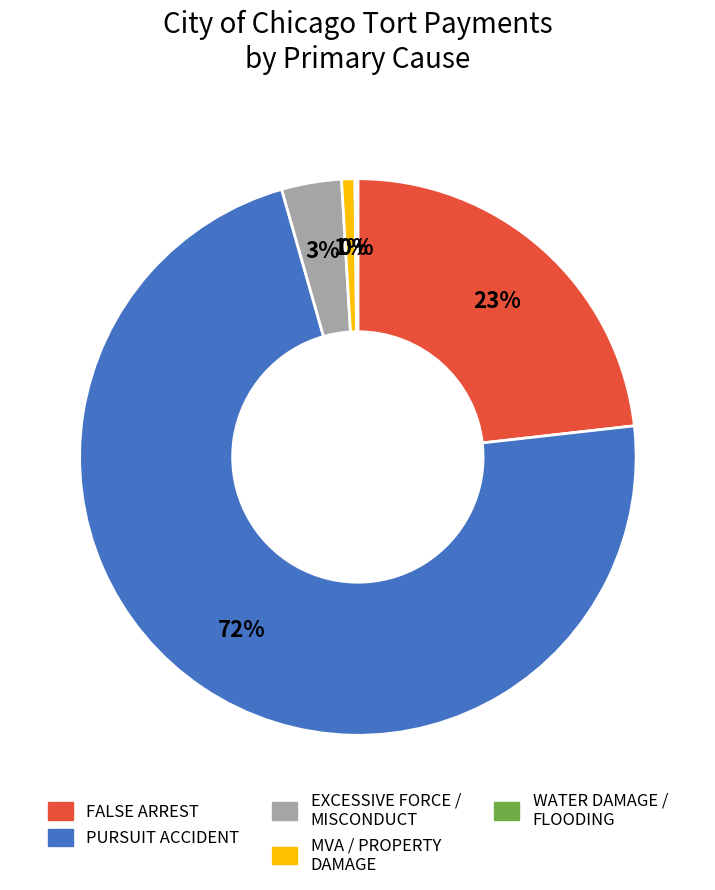

Is there any slice that represents more than half of the pie?

Yes